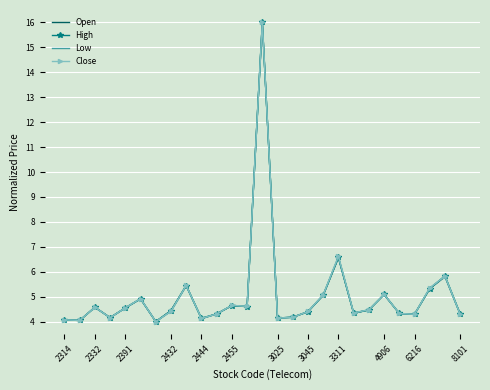

What is the lowest value of the Open series?

4.0